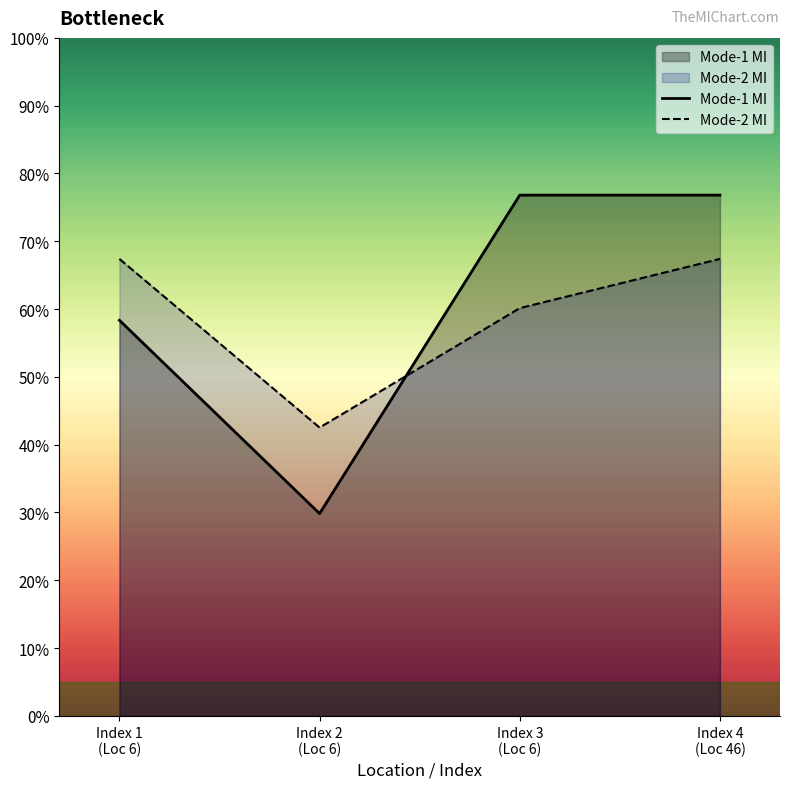

At which label is Mode-1 MI closest to 0?

Index 2
(Loc 6)